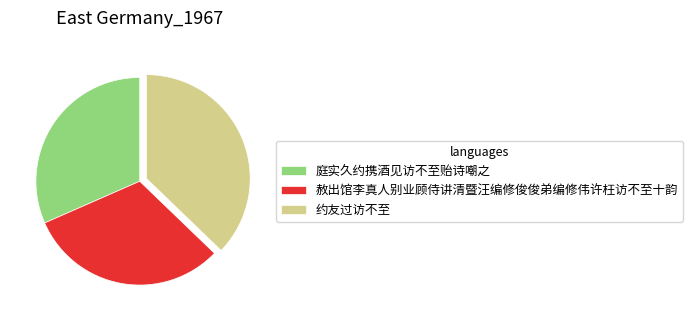

Is there a majority slice in this chart?

No